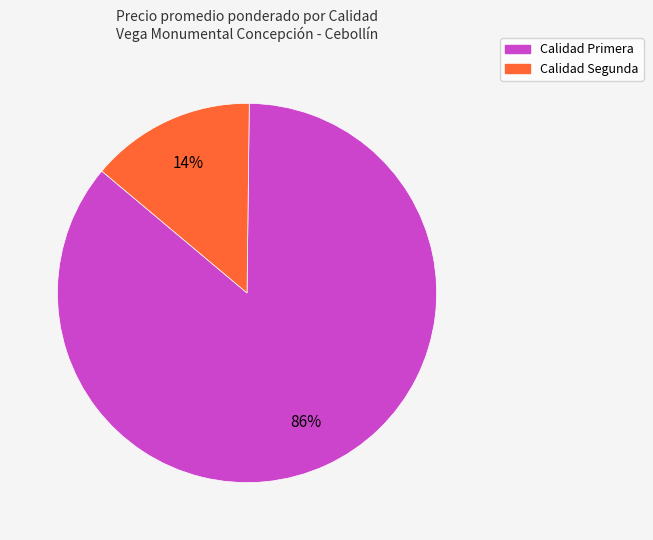

To the nearest percent, what is the difference between the largest and smallest slice percentages?

72%